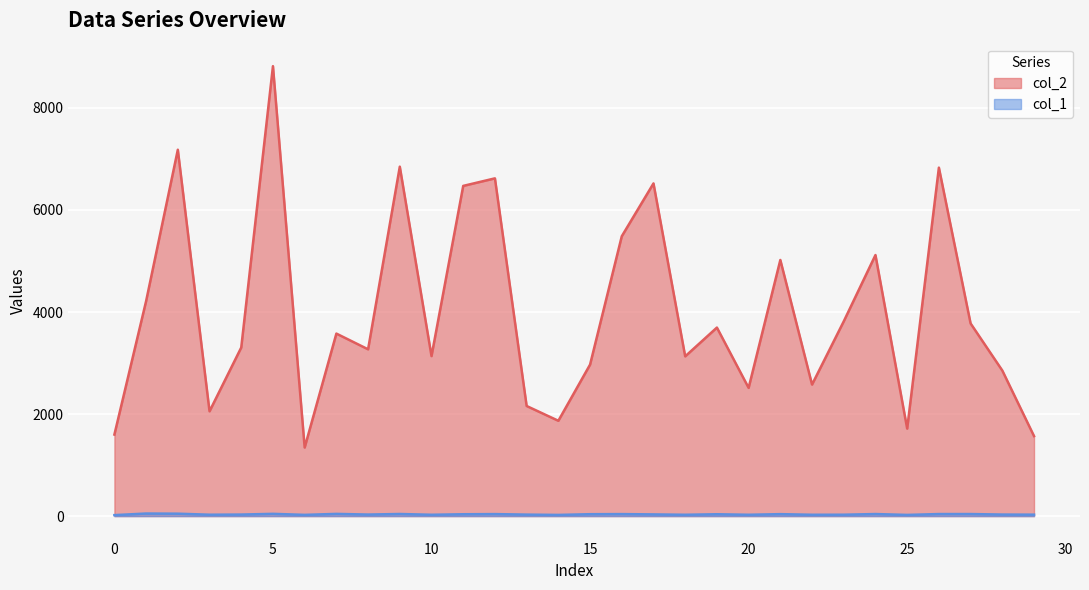

Reading right to left, extract all data points from this chart.

col_2: 1568	2853	3776	6830	1715	5117	3817	2578	5020	2513	3695	3131	6521	5485	2969	1868	2158	6620	6472	3136	6849	3269	3577	1344	8819	3304	2054	7181	4214	1598
col_1: 28	30	40	40	23	40	27	26	38	26	36	26	33	39	37	23	29	39	36	26	41	30	43	24	44	30	27	47	50	19